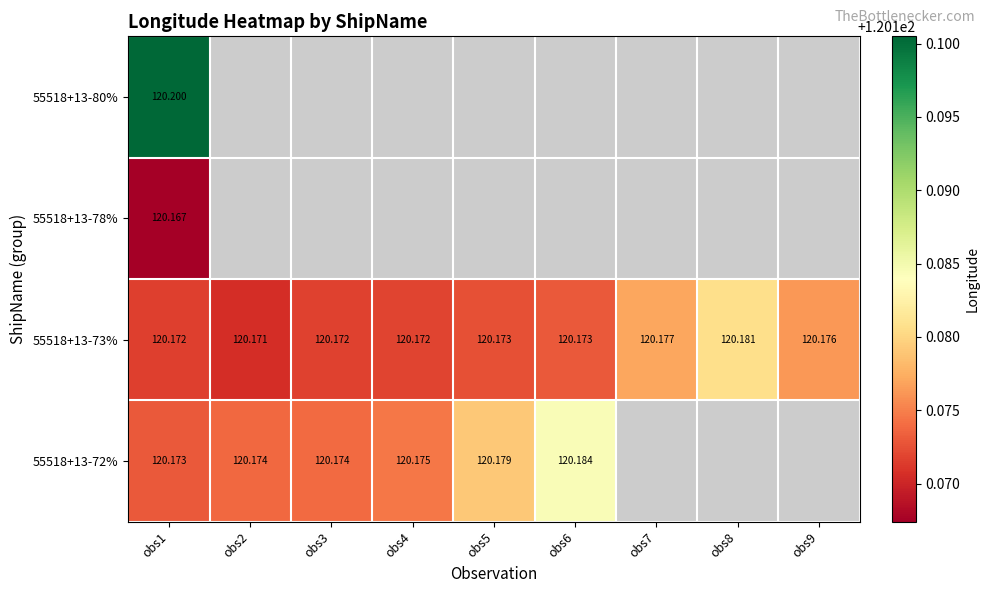

Rank the series by their maximum value, from highest to lowest.

55518+13-80%, 55518+13-72%, 55518+13-73%, 55518+13-78%